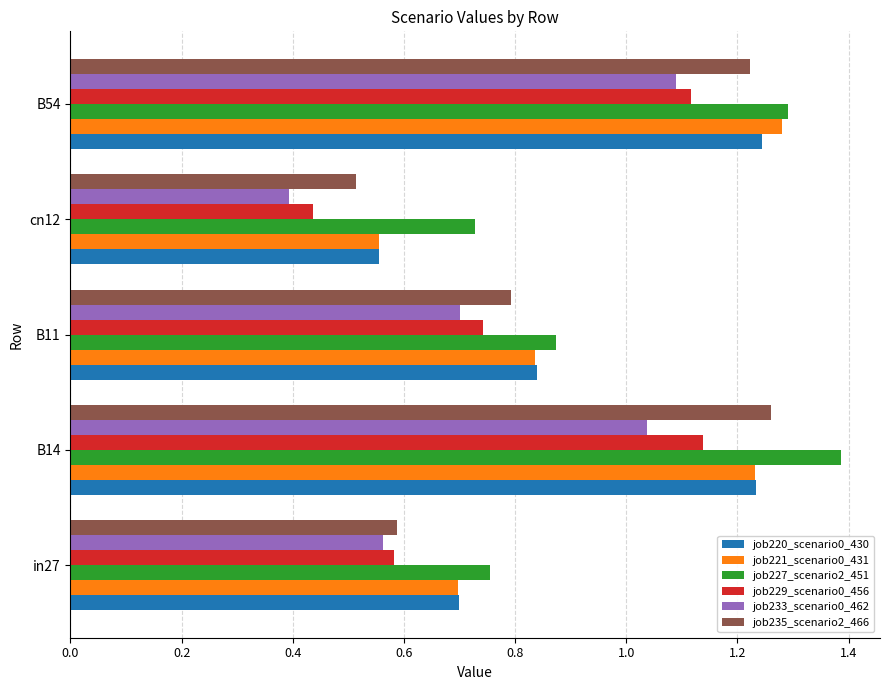

At which label does job227_scenario2_451 reach its peak?

B14